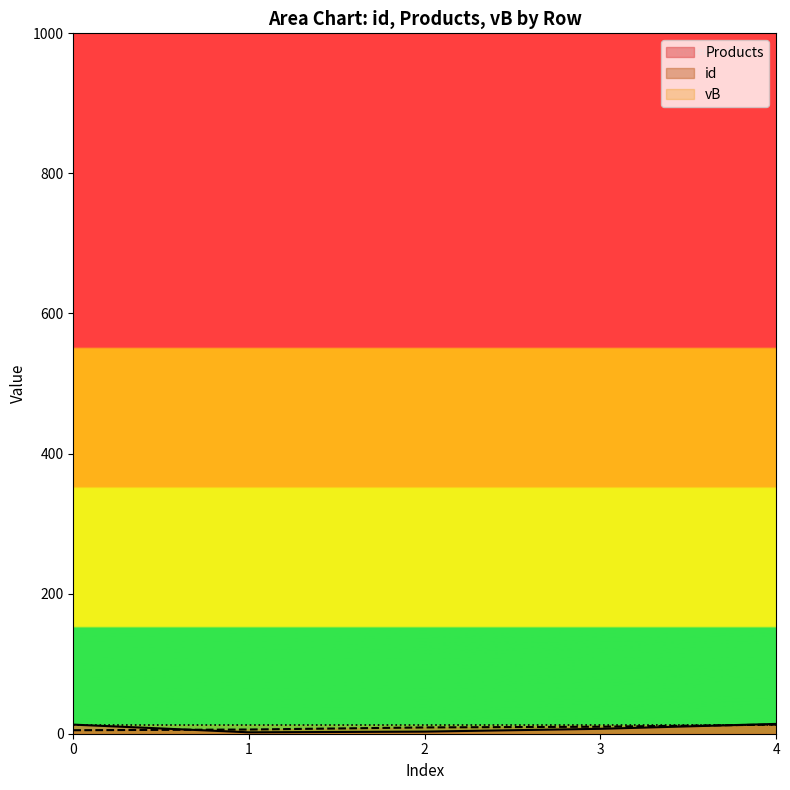

How many lines are shown in the chart?

3